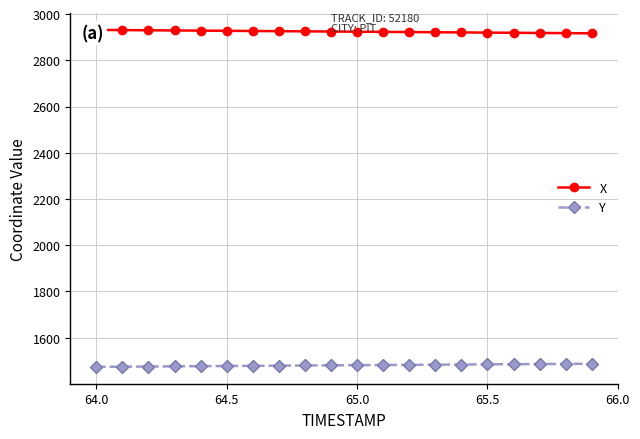

What is the average value of the X series?

2924.1